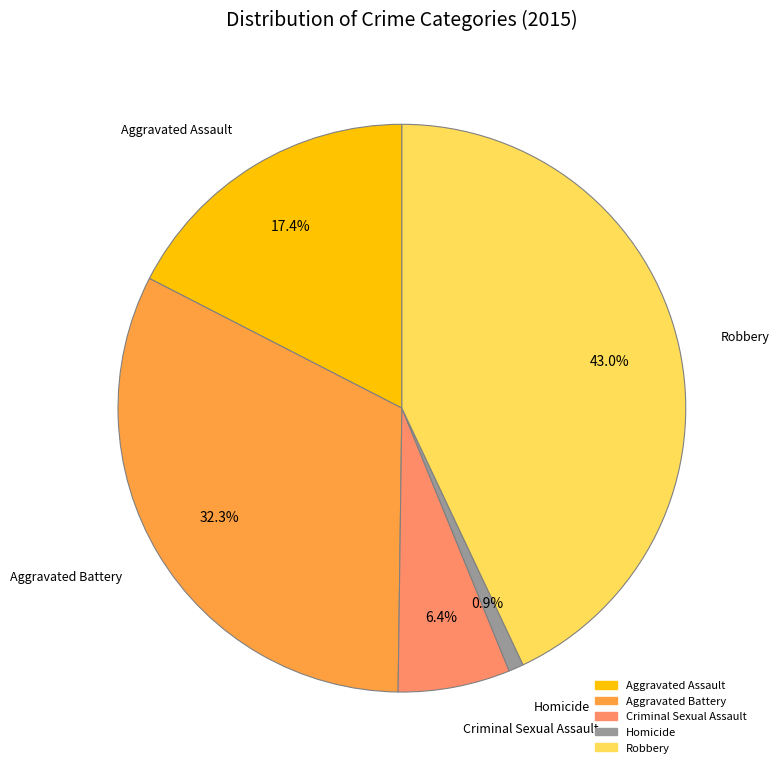

Which has a higher value, Criminal Sexual Assault or Aggravated Battery?

Aggravated Battery